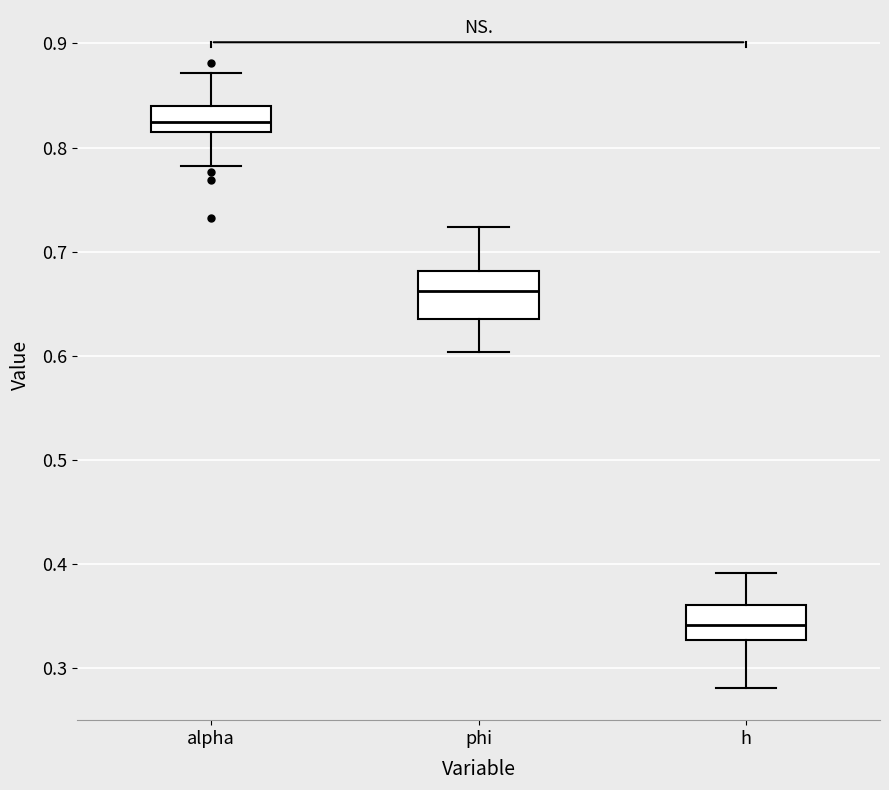

Reading left to right, transcribe this box plot: for each box, give where its median line is, the range the box spans, and where its two whiskers end, as read against the y-axis. The values are not printed on the chart, so give them approximately, as read against the axis.

alpha: median 0.82, box 0.81 to 0.84, whiskers 0.78 to 0.87
phi: median 0.66, box 0.63 to 0.68, whiskers 0.60 to 0.72
h: median 0.34, box 0.33 to 0.36, whiskers 0.28 to 0.39